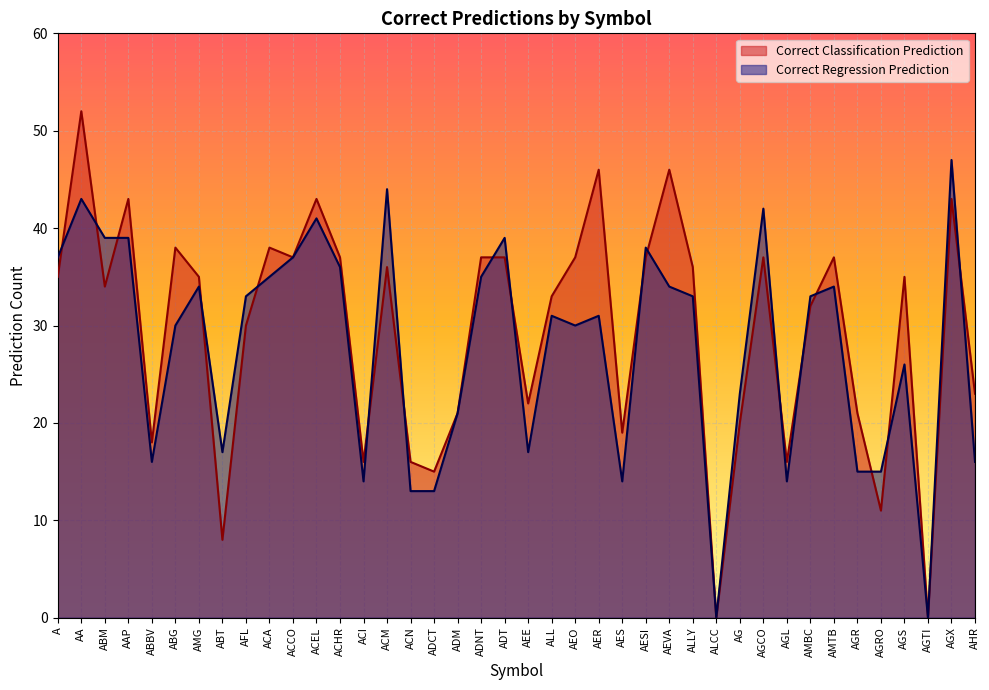

After their last crossing, which series has the higher values: Correct Classification Prediction or Correct Regression Prediction?

Correct Classification Prediction